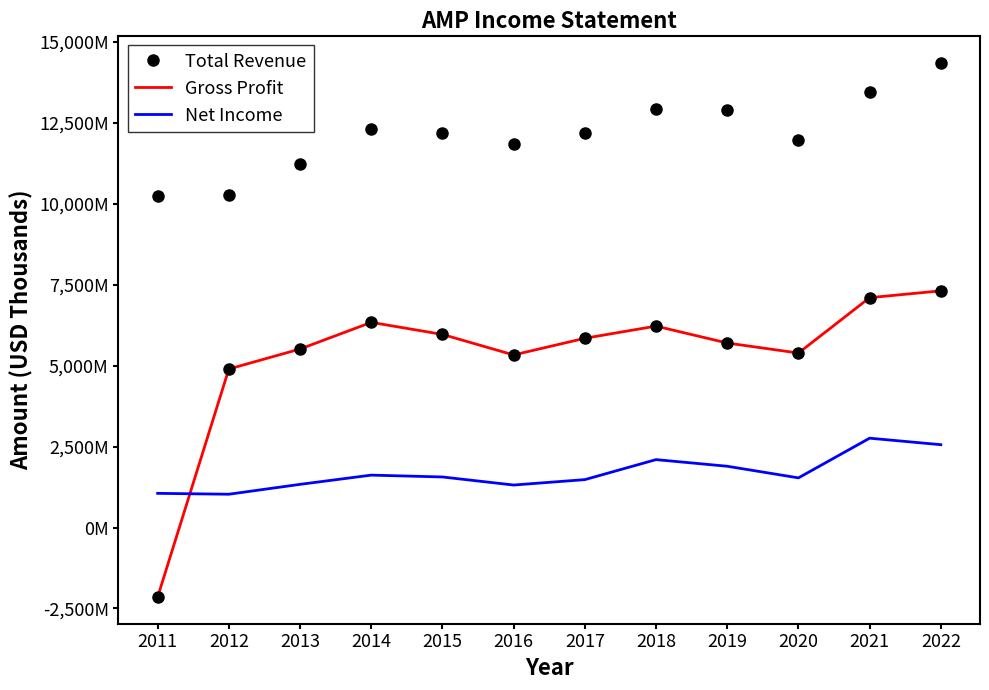

Rank the categories by Total Revenue value from lowest to highest.

2011, 2012, 2013, 2016, 2020, 2017, 2015, 2014, 2019, 2018, 2021, 2022